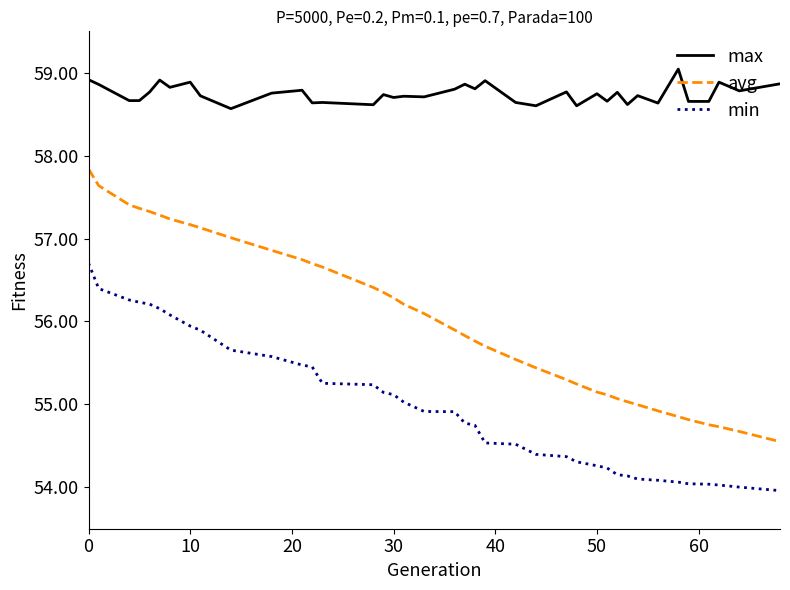

What are all the series names shown in the legend?

max, avg, min